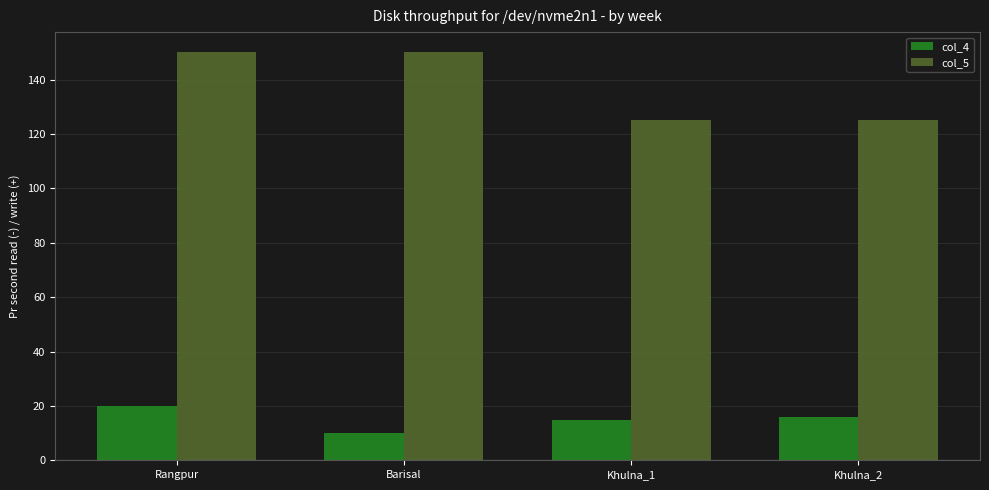

What is the value of the col_5 bar at the 2nd from the left?

150